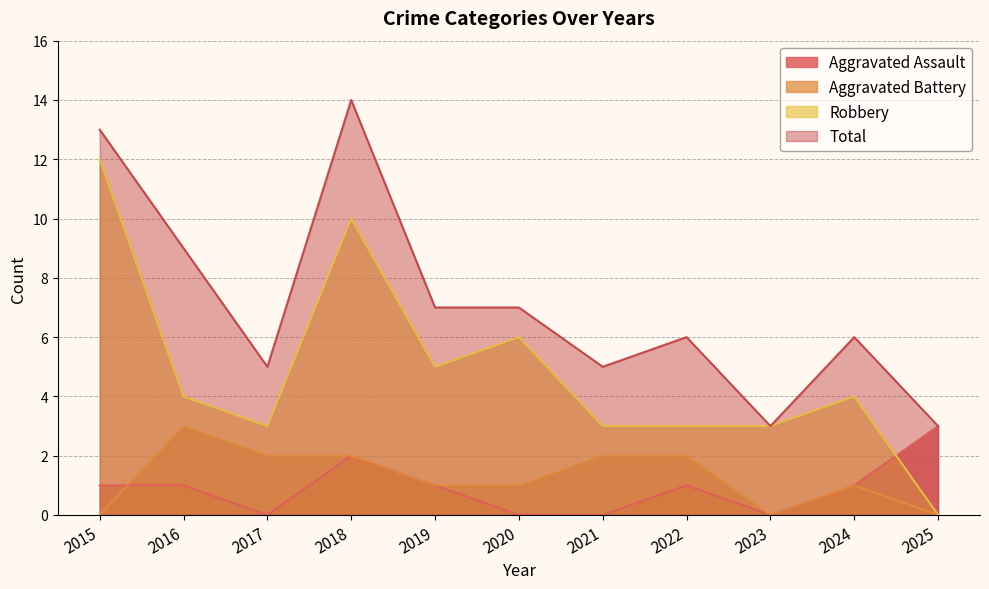

True or false: Robbery has more than 2 interior local peaks.

True